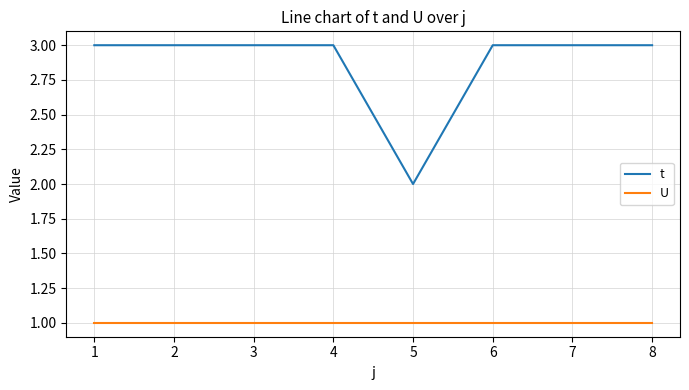

How many distinct data groups are displayed?

2